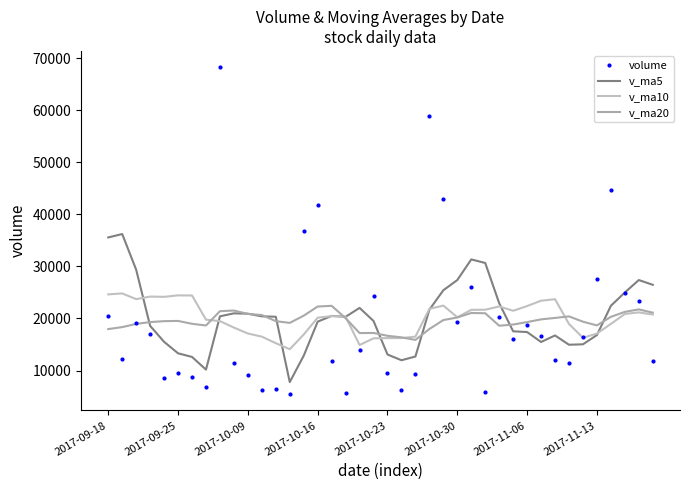

Which series has the widest spread of values?

volume